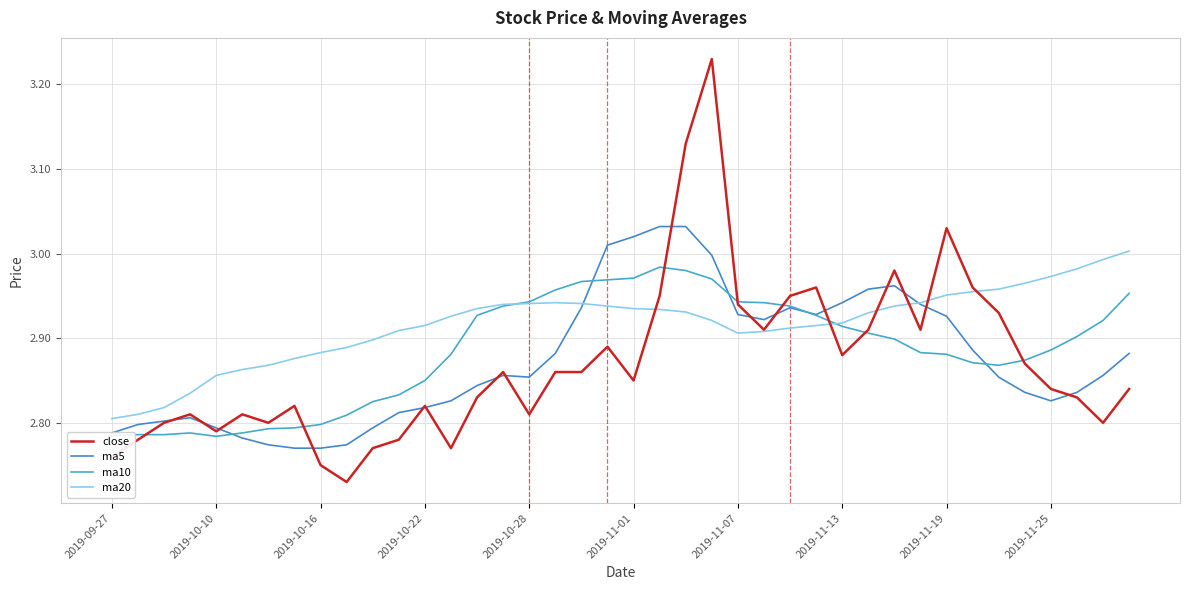

Reading left to right, extract all data points from this chart.

close: 2.8	2.8	2.8	2.8	2.8	2.8	2.8	2.8	2.8	2.7	2.8	2.8	2.8	2.8	2.8	2.9	2.8	2.9	2.9	2.9	2.9	3.0	3.1	3.2	2.9	2.9	3.0	3.0	2.9	2.9	3.0	2.9	3.0	3.0	2.9	2.9	2.8	2.8	2.8	2.8
ma5: 2.8	2.8	2.8	2.8	2.8	2.8	2.8	2.8	2.8	2.8	2.8	2.8	2.8	2.8	2.8	2.9	2.9	2.9	2.9	3.0	3.0	3.0	3.0	3.0	2.9	2.9	2.9	2.9	2.9	3.0	3.0	2.9	2.9	2.9	2.9	2.8	2.8	2.8	2.9	2.9
ma10: 2.8	2.8	2.8	2.8	2.8	2.8	2.8	2.8	2.8	2.8	2.8	2.8	2.9	2.9	2.9	2.9	2.9	3.0	3.0	3.0	3.0	3.0	3.0	3.0	2.9	2.9	2.9	2.9	2.9	2.9	2.9	2.9	2.9	2.9	2.9	2.9	2.9	2.9	2.9	3.0
ma20: 2.8	2.8	2.8	2.8	2.9	2.9	2.9	2.9	2.9	2.9	2.9	2.9	2.9	2.9	2.9	2.9	2.9	2.9	2.9	2.9	2.9	2.9	2.9	2.9	2.9	2.9	2.9	2.9	2.9	2.9	2.9	2.9	3.0	3.0	3.0	3.0	3.0	3.0	3.0	3.0